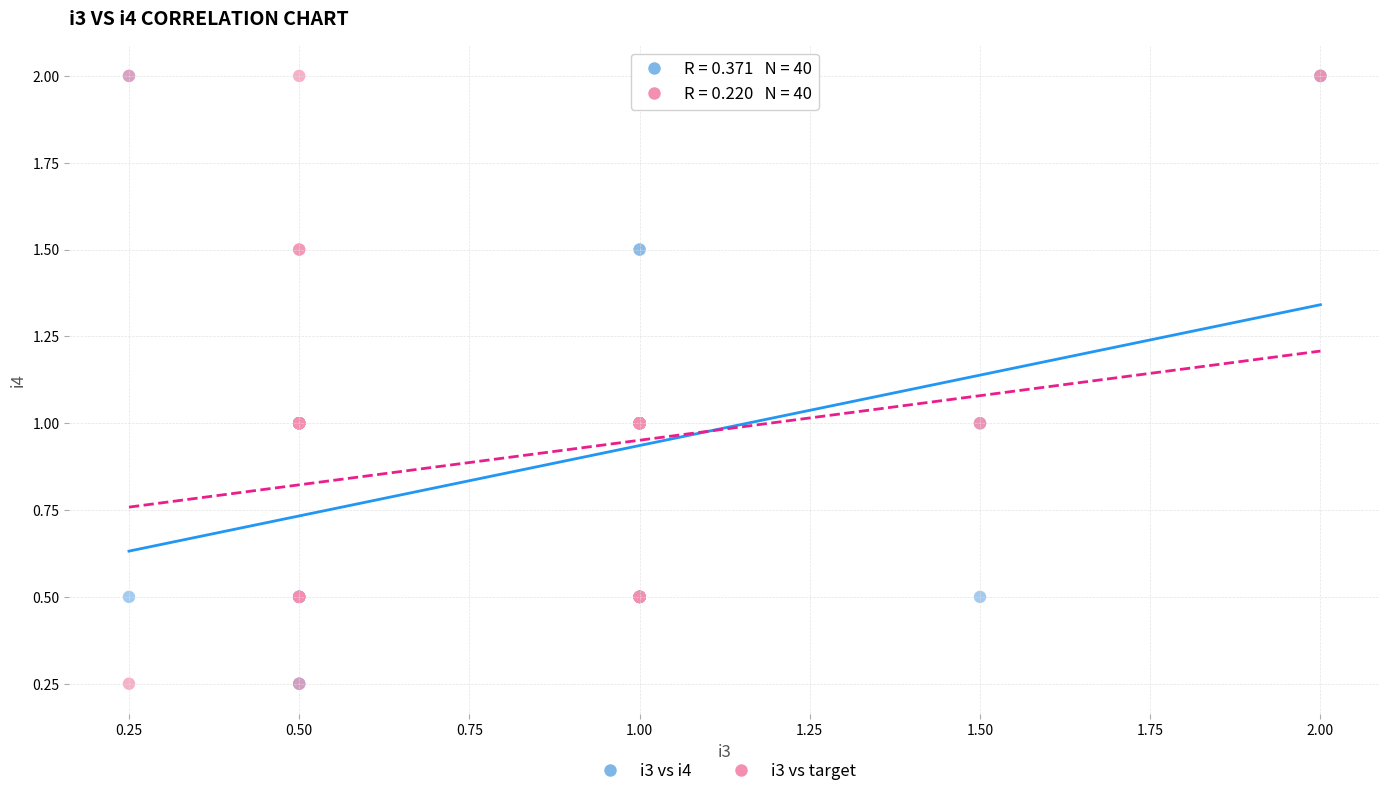

What are all the series names shown in the legend?

i3 vs i4, i3 vs target